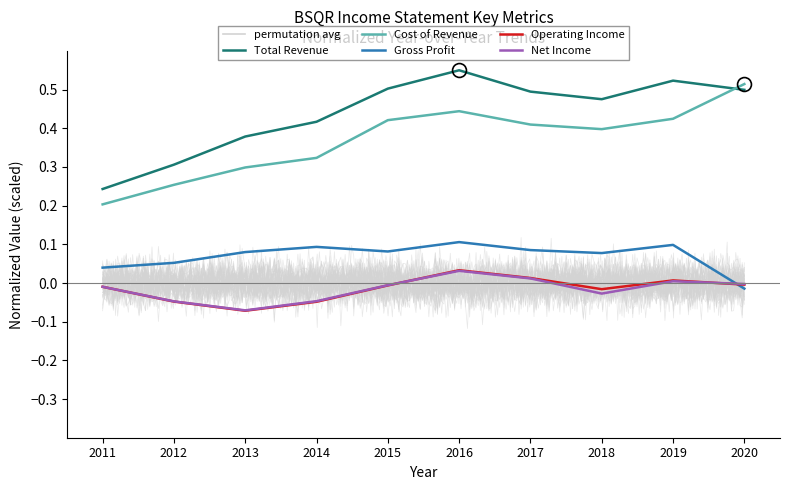

Reading left to right, extract all data points from this chart.

Total Revenue: 0.2	0.3	0.4	0.4	0.5	0.6	0.5	0.5	0.5	0.5
Cost of Revenue: 0.2	0.3	0.3	0.3	0.4	0.4	0.4	0.4	0.4	0.5
Gross Profit: 0.0	0.1	0.1	0.1	0.1	0.1	0.1	0.1	0.1	-0.0
Operating Income: -0.0	-0.0	-0.1	-0.0	-0.0	0.0	0.0	-0.0	0.0	-0.0
Net Income: -0.0	-0.0	-0.1	-0.0	-0.0	0.0	0.0	-0.0	0.0	-0.0